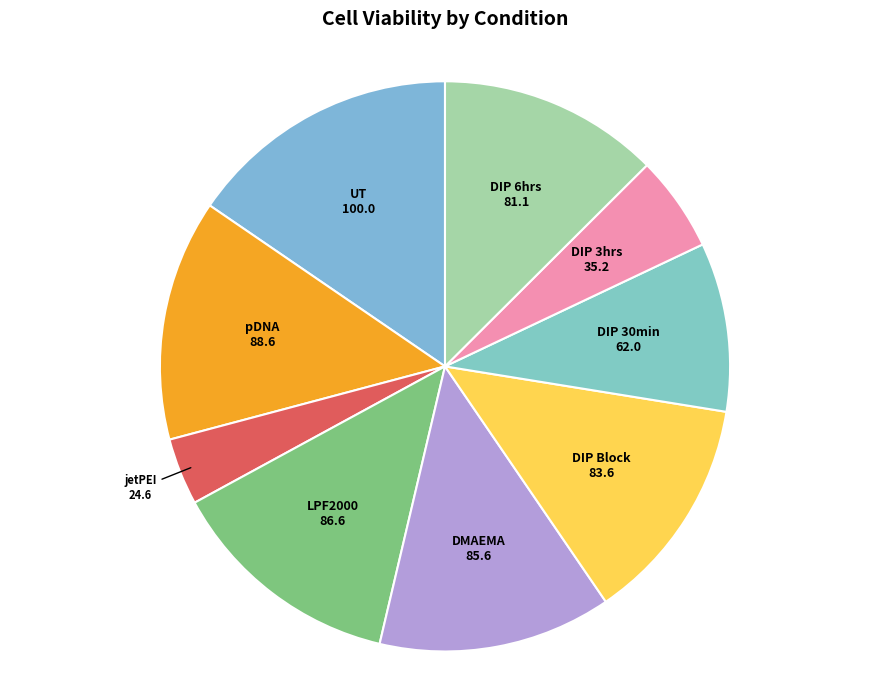

Does DMAEMA account for over 50% of the chart?

No